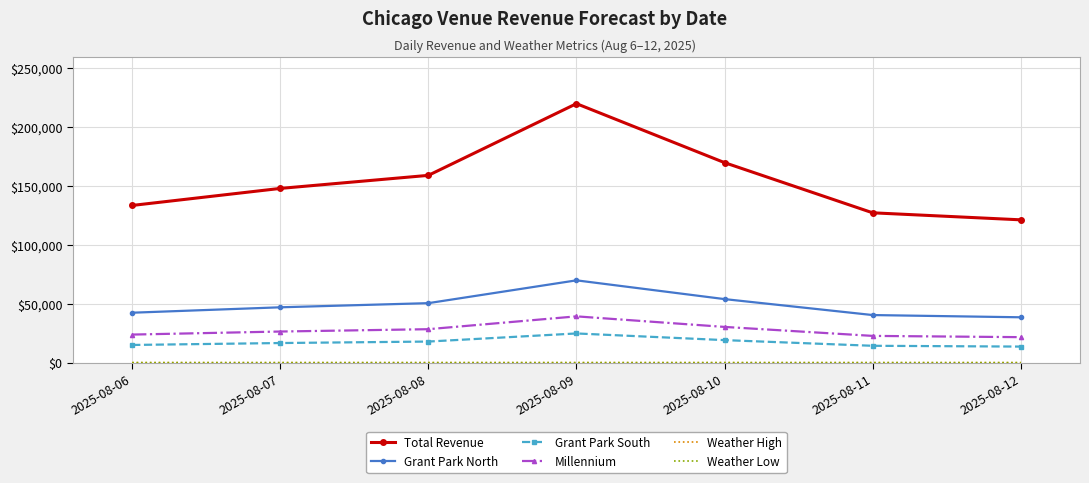

Which series has the widest spread of values?

Total Revenue